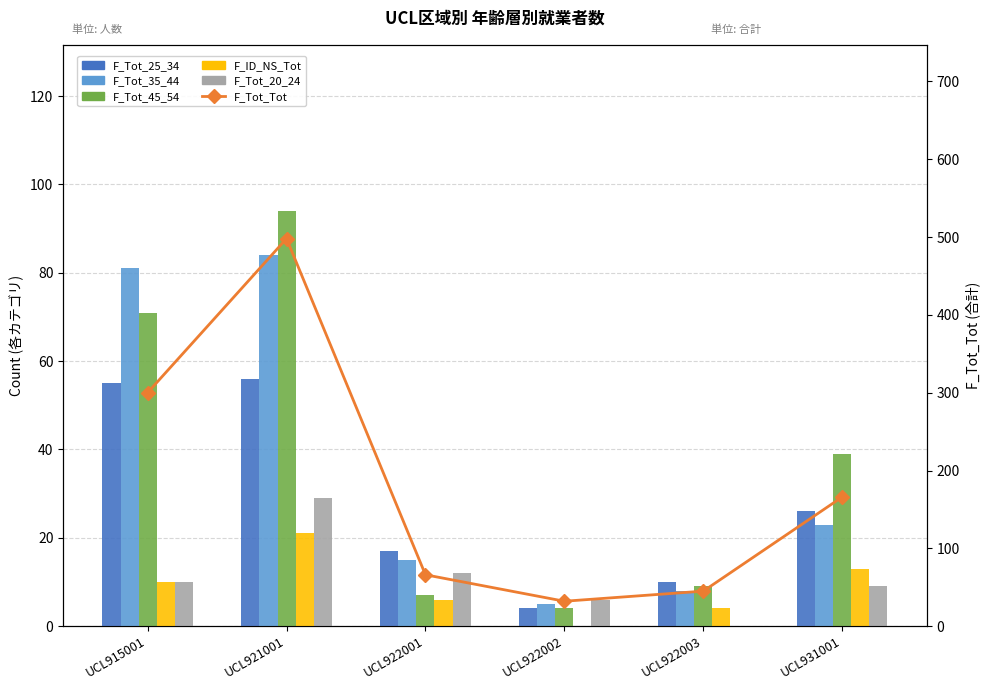

At how many categories does at least one series exceed 331?

1